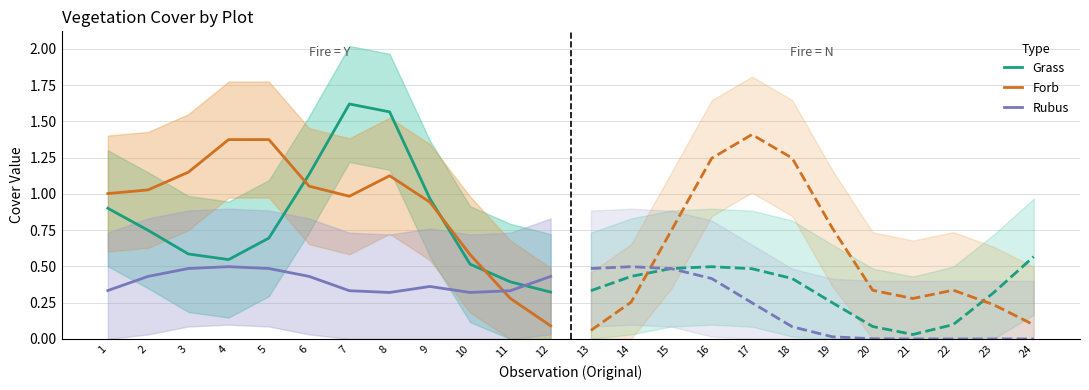

Which series ends up on top after the final intersection of Grass and Forb?

Grass